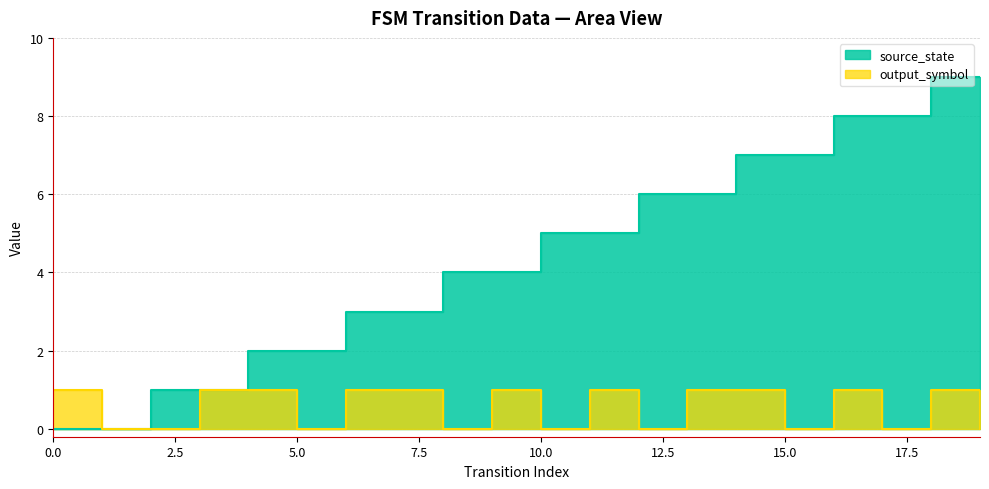

How many values in the source_state series are below 5?

10